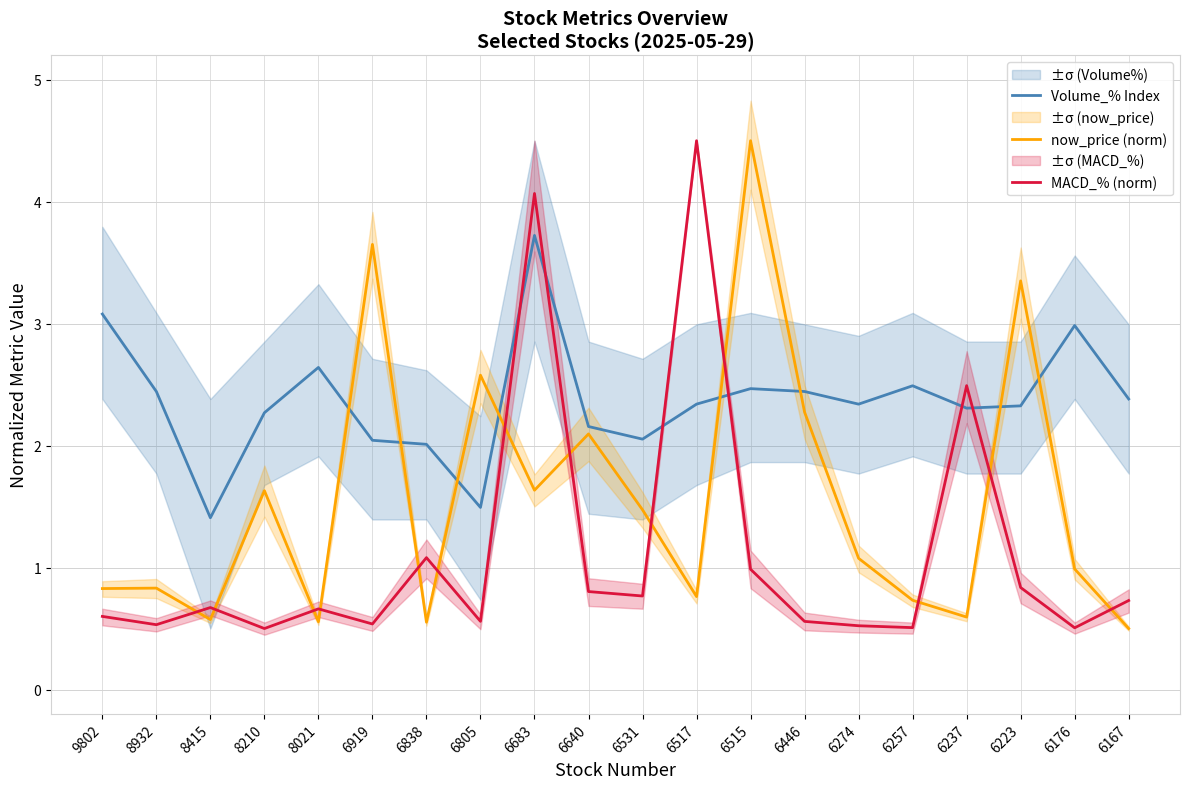

What is the sum of all MACD_% (norm) values?

22.4